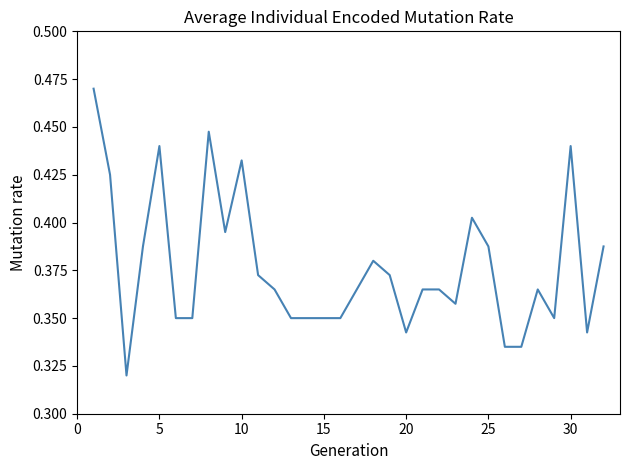

Does the chart have visible grid lines?

No